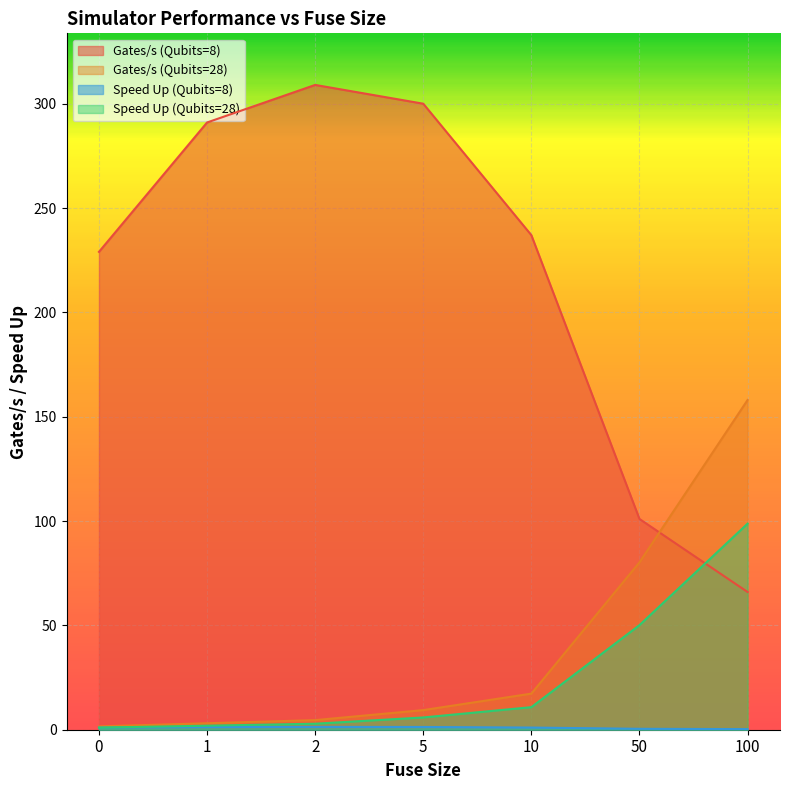

At which label is Gates/s (Qubits=28) closest to 79?

50